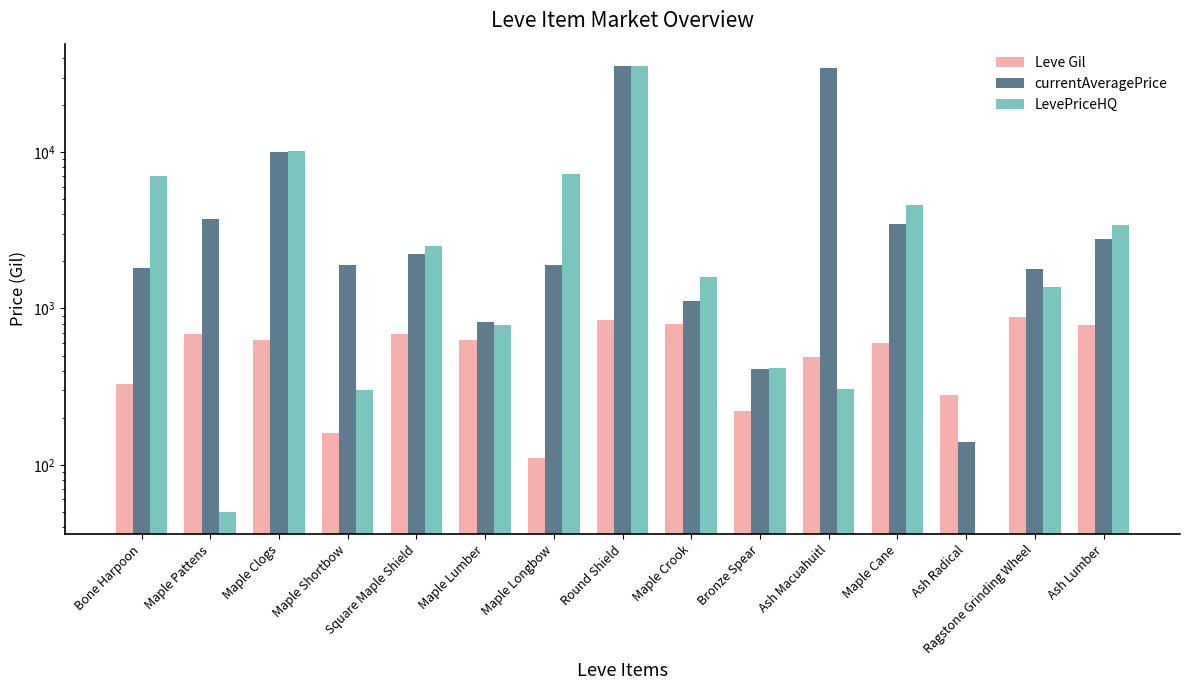

At which category does the chart reach its peak across all series?

Round Shield